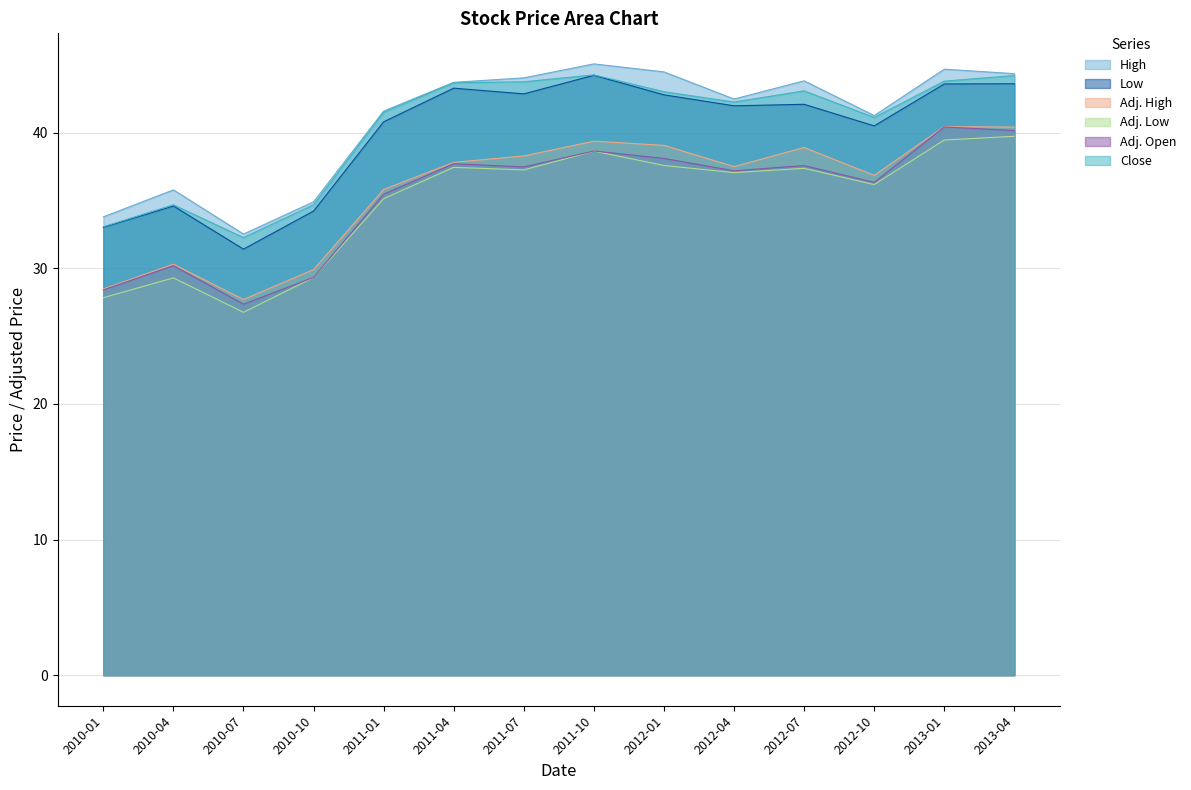

True or false: Adj. High has a value of 36.9 at 2012-10.

True